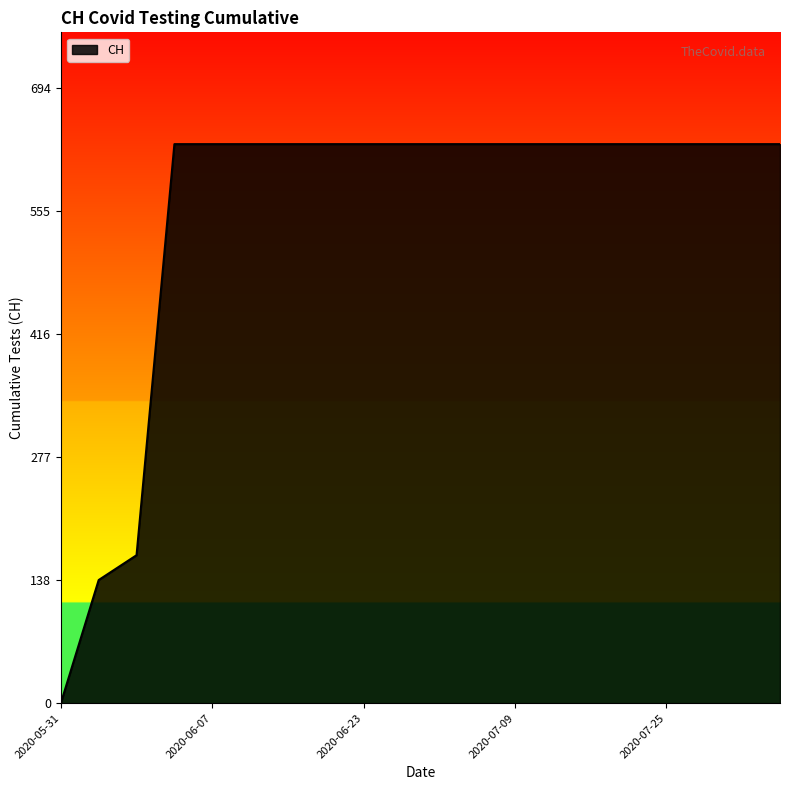

What is the maximum value shown in the chart?

631